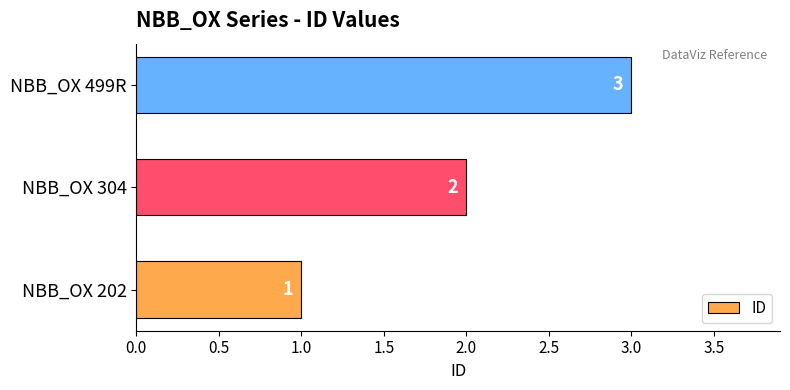

Does the chart contain stacked bars?

No